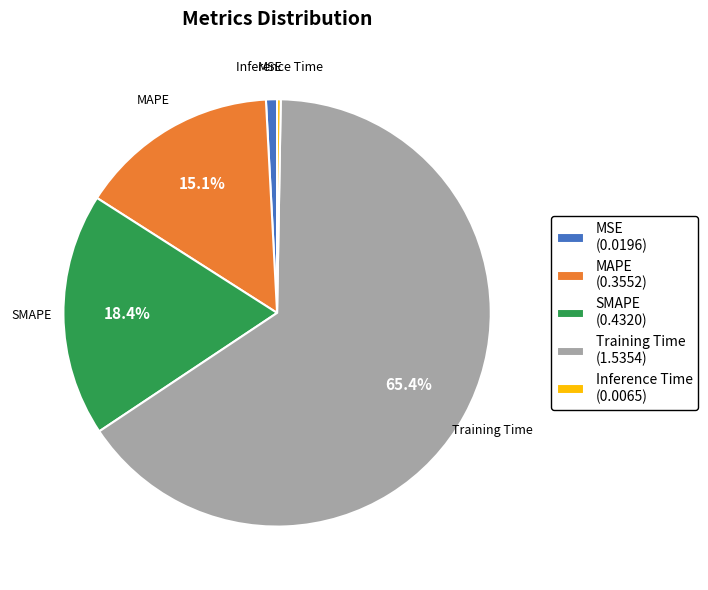

Which slice is the largest?

Training Time